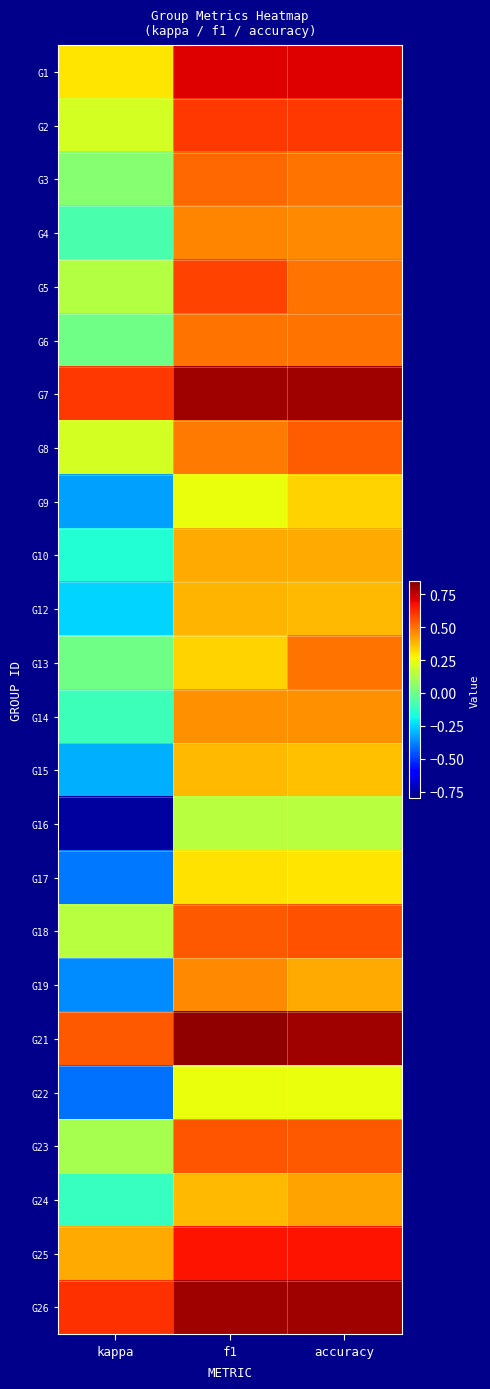

At which category is the sum across all series the highest?

accuracy